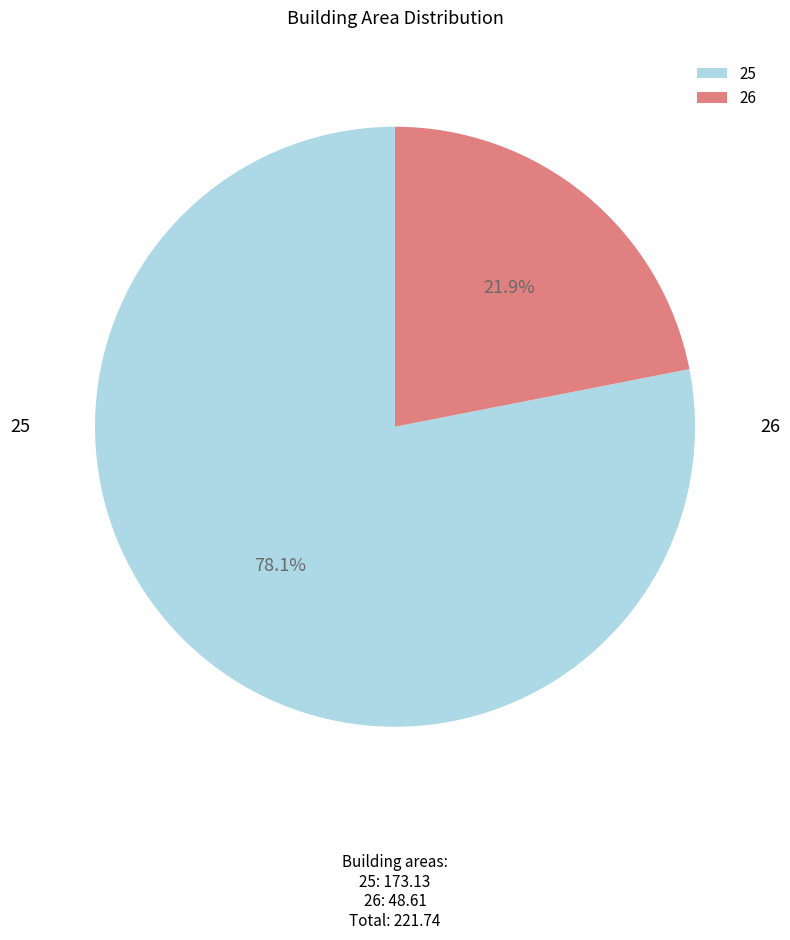

Is the sum of 26 and 25 greater than half?

Yes